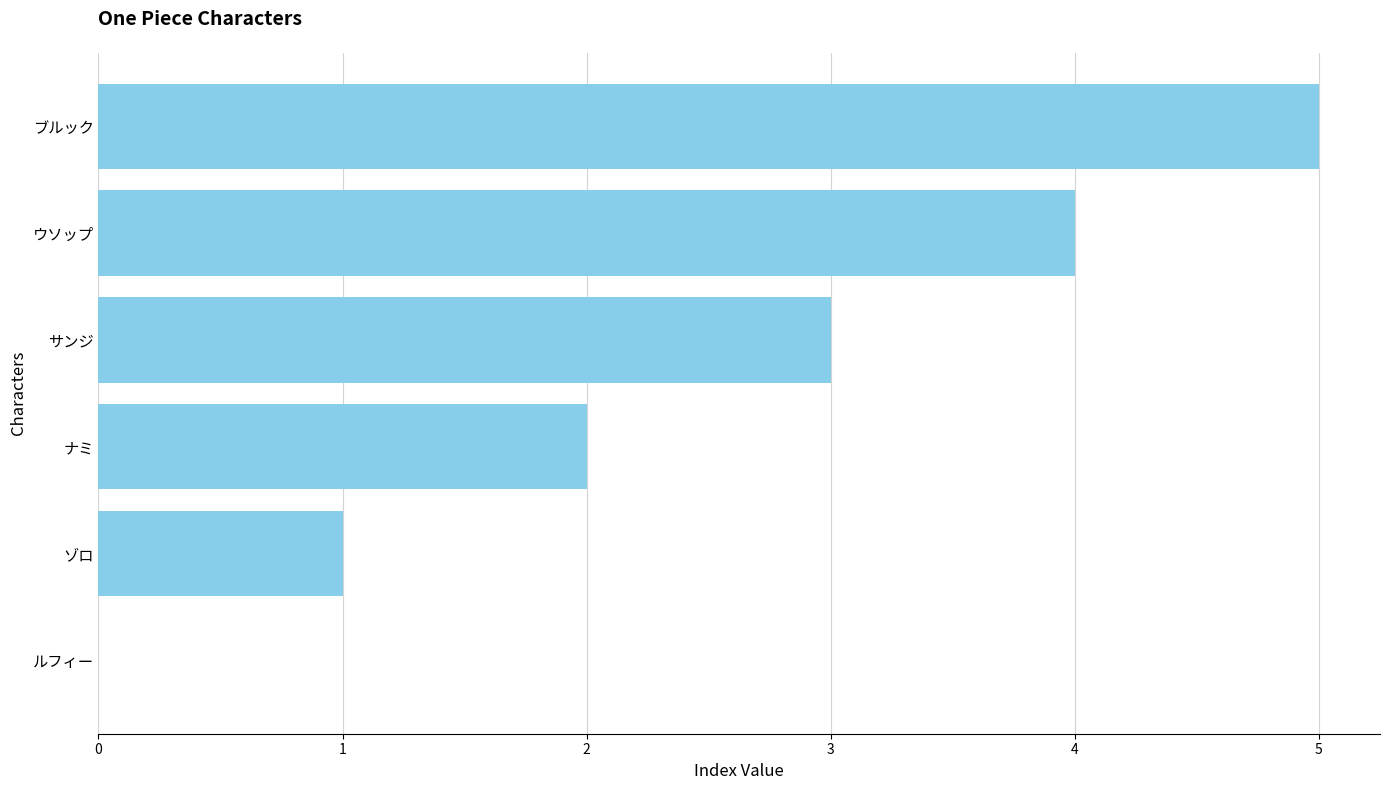

What is the change in value from ナミ to ブルック?

+3